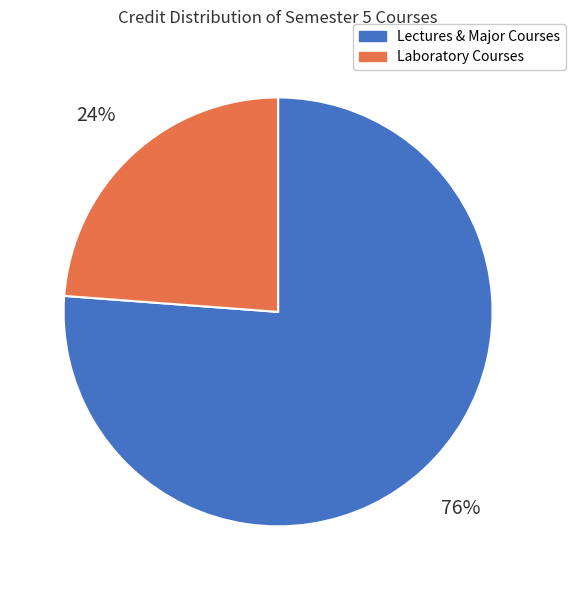

Is there any slice that represents more than half of the pie?

Yes